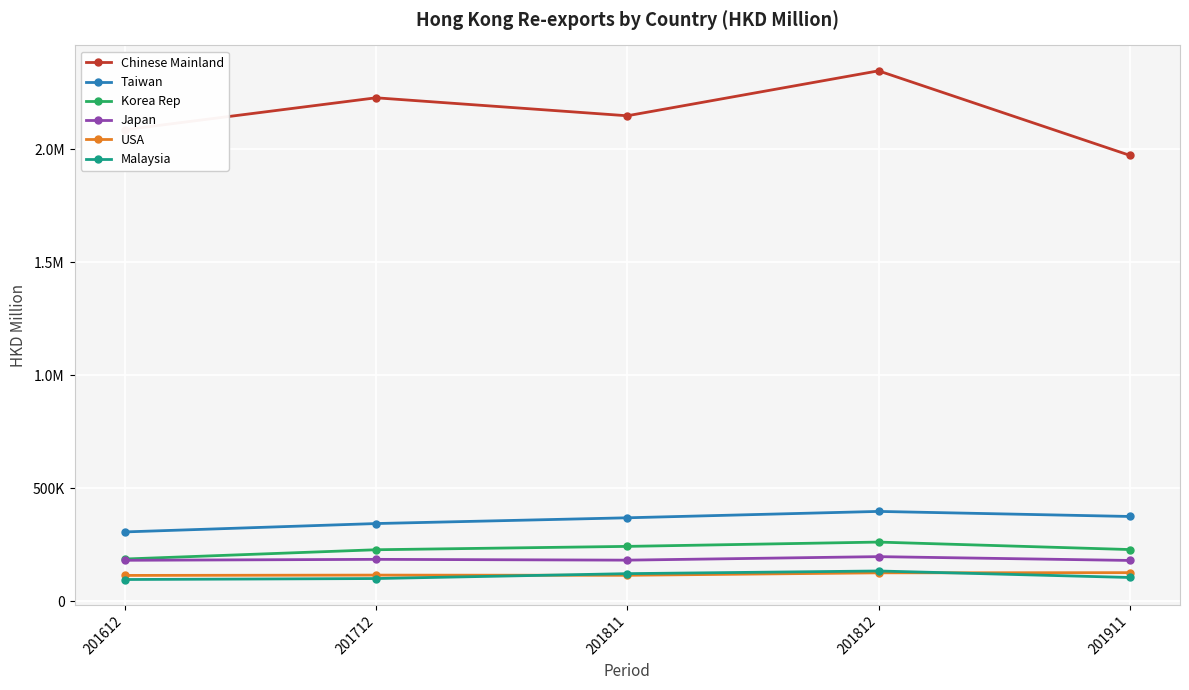

What are all the series names shown in the legend?

Chinese Mainland, Taiwan, Korea Rep, Japan, USA, Malaysia